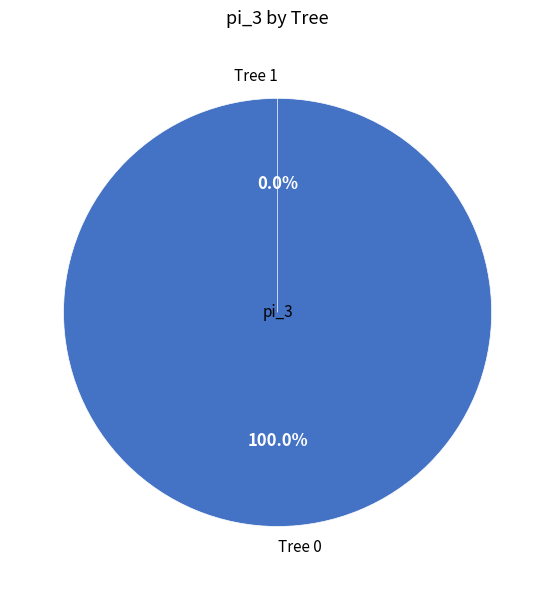

Between Tree 0 and Tree 1, which is larger?

Tree 0